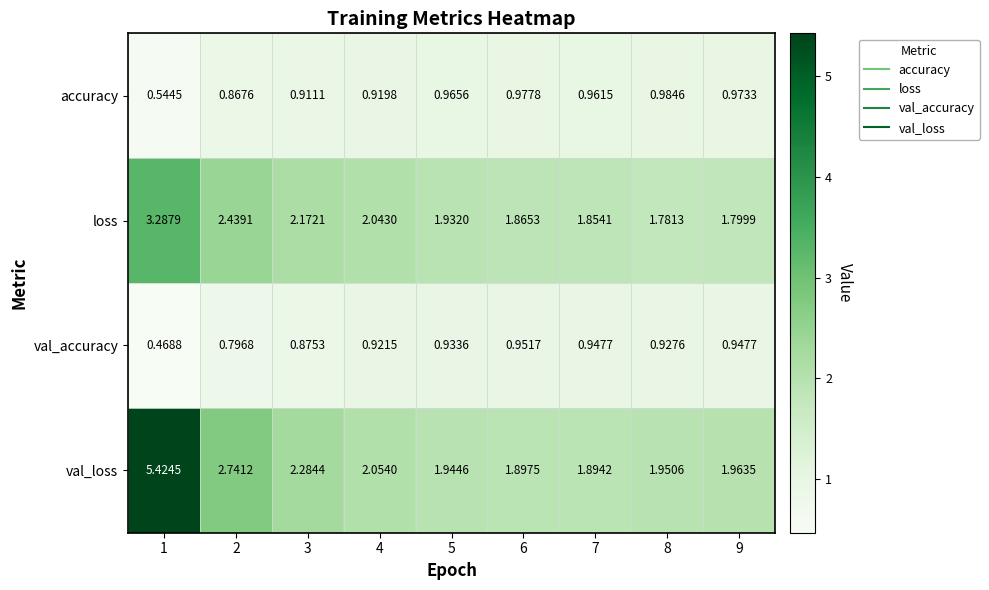

Which series changed the most between 6 and 9?

val_loss